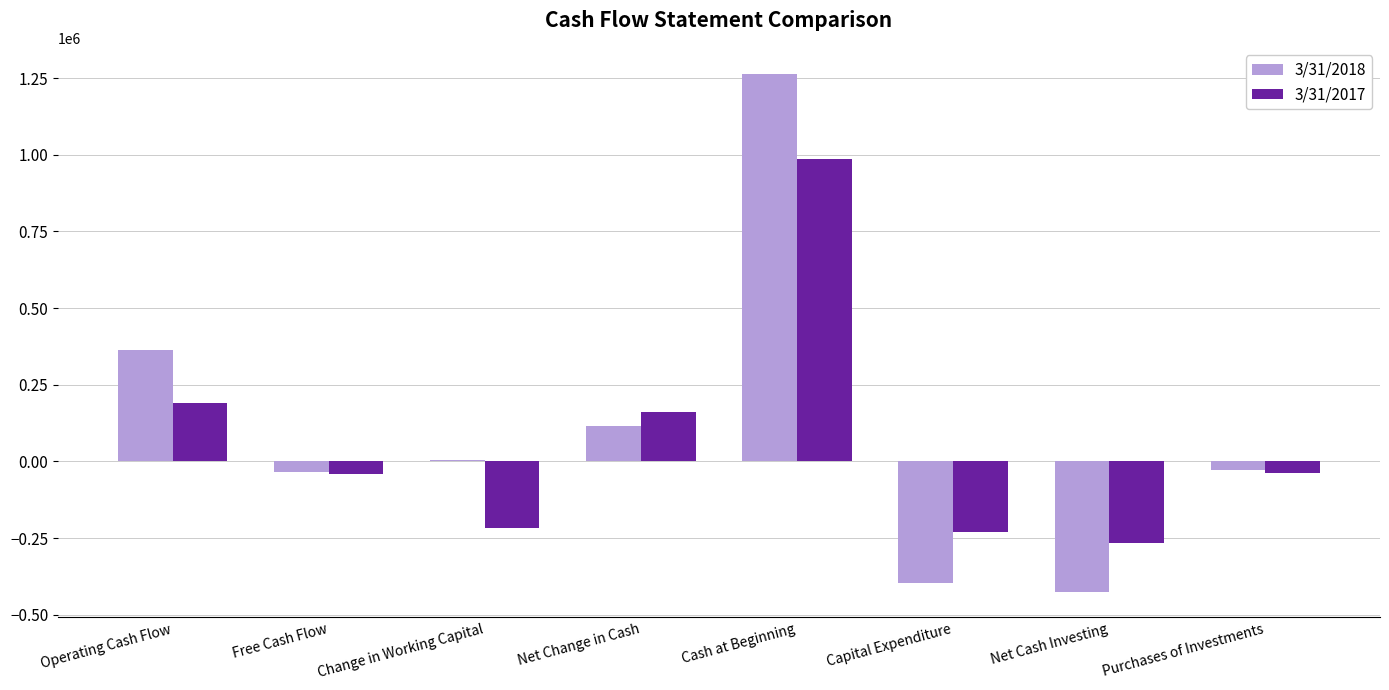

Is it true that 3/31/2018 equals 362925 at Operating Cash Flow?

True